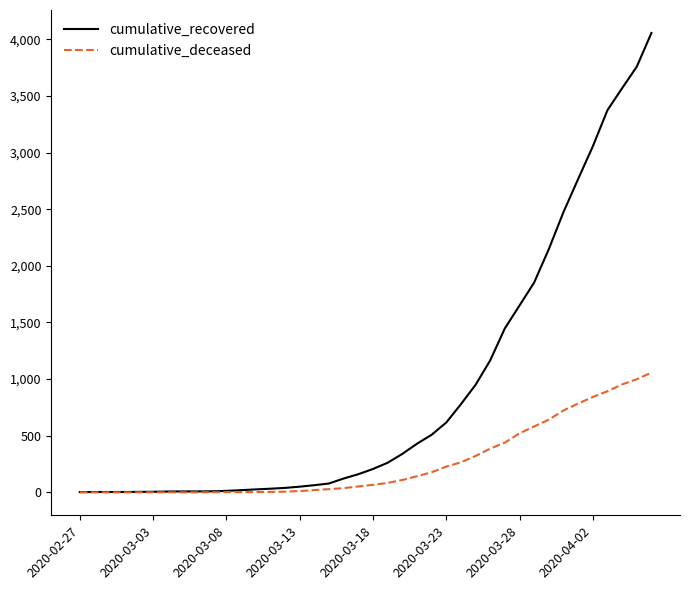

What is the highest value of the cumulative_recovered series?

4057